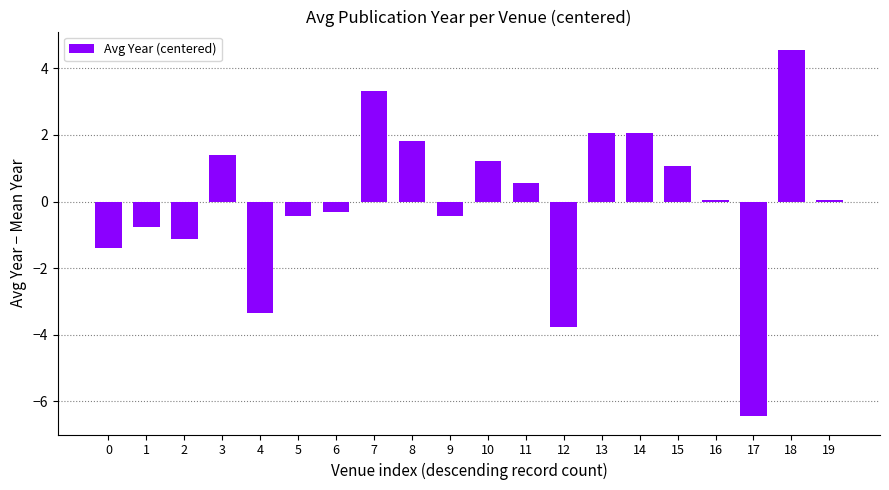

True or false: the data shows 0.1 at 19.

True